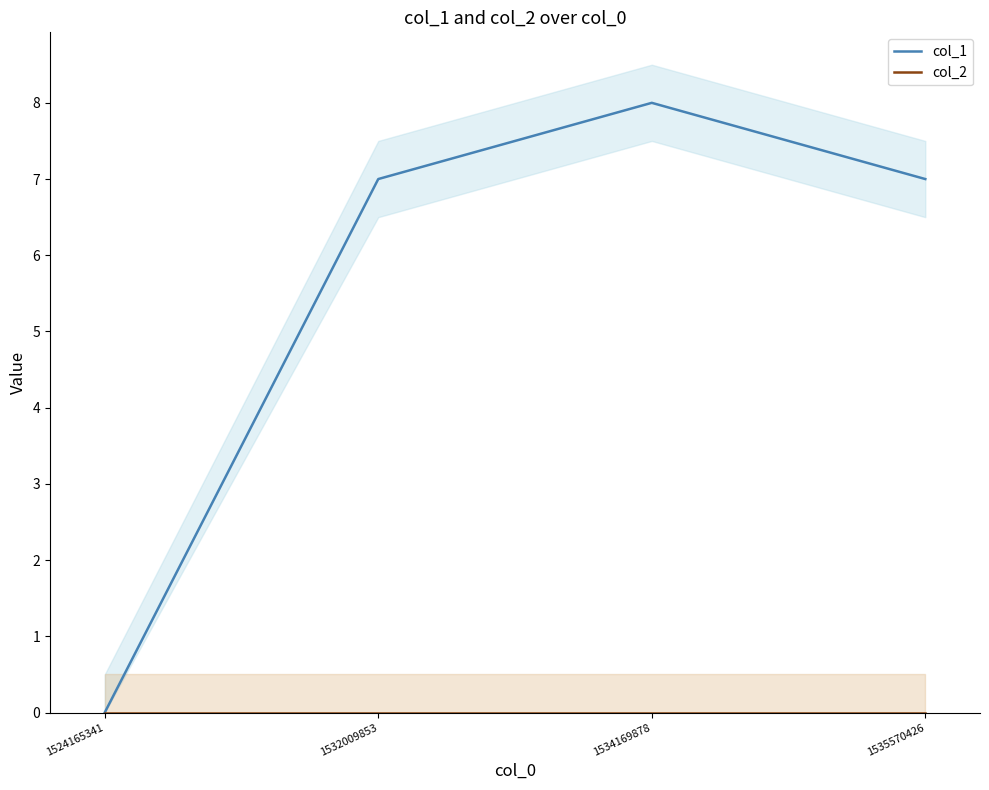

Which has a higher value, 1532009853 or 1524165341?

1532009853